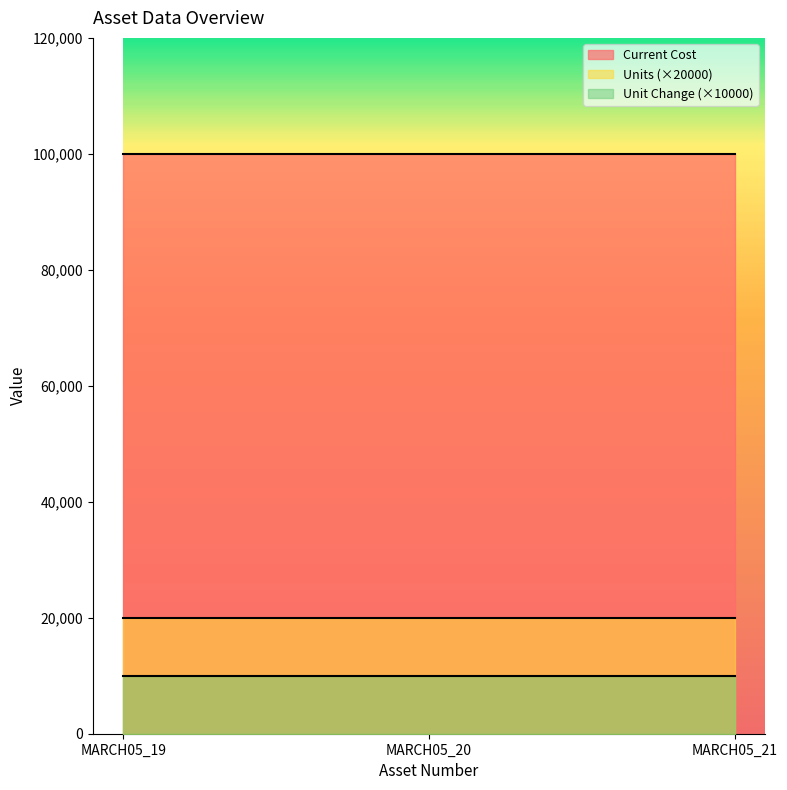

Where is Unit Change nearest to the value 1?

MARCH05_19